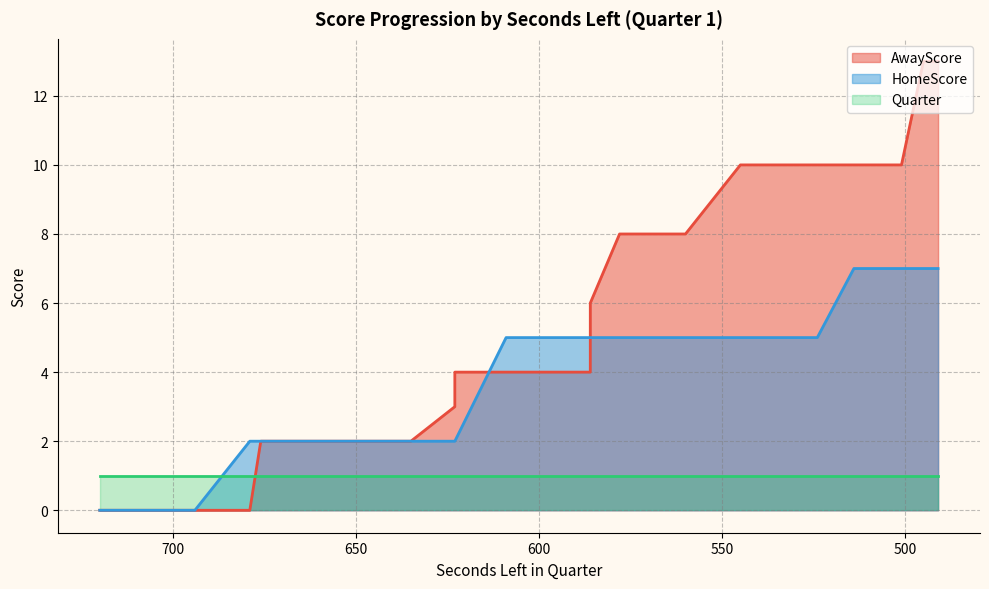

What is the difference between the HomeScore values at 640 and 495?

5